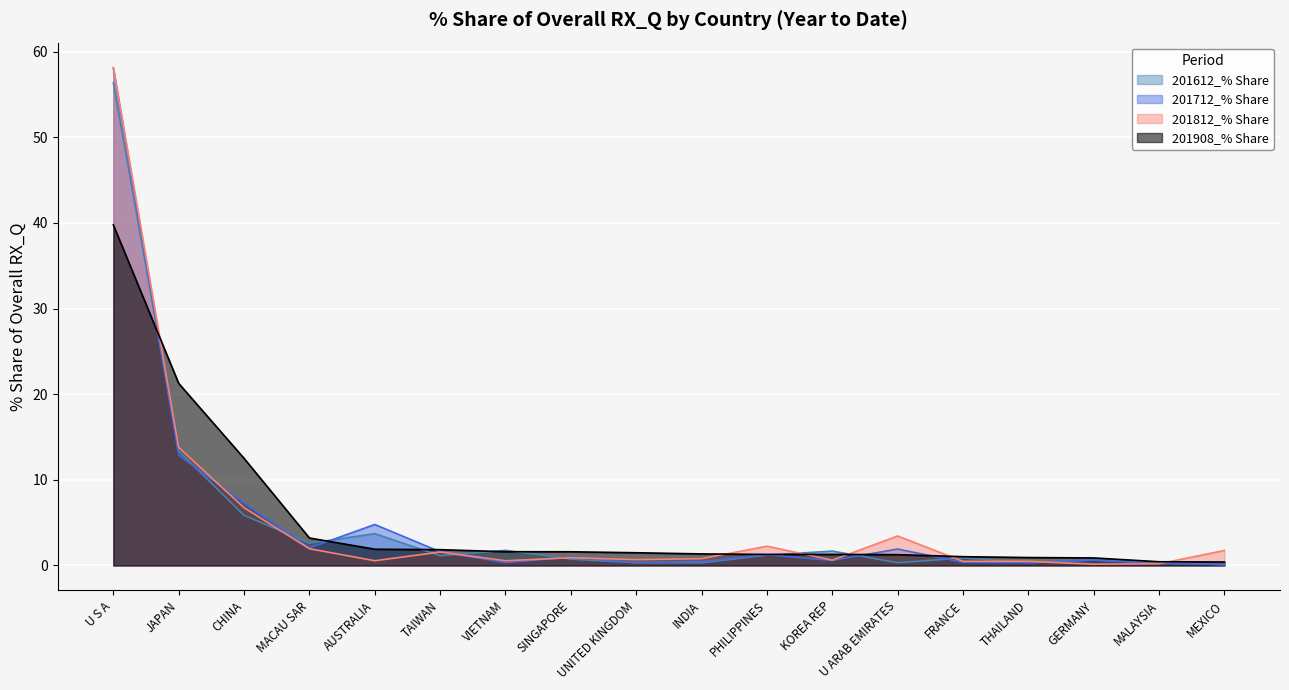

True or false: 201908_% Share and 201712_% Share cross at least once.

True